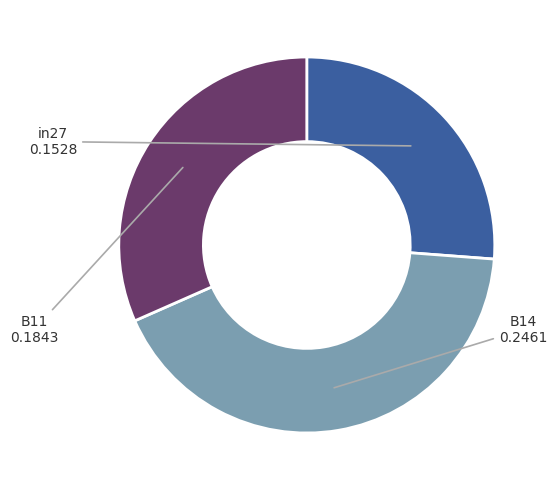

Is the sum of B14 and in27 greater than half?

Yes